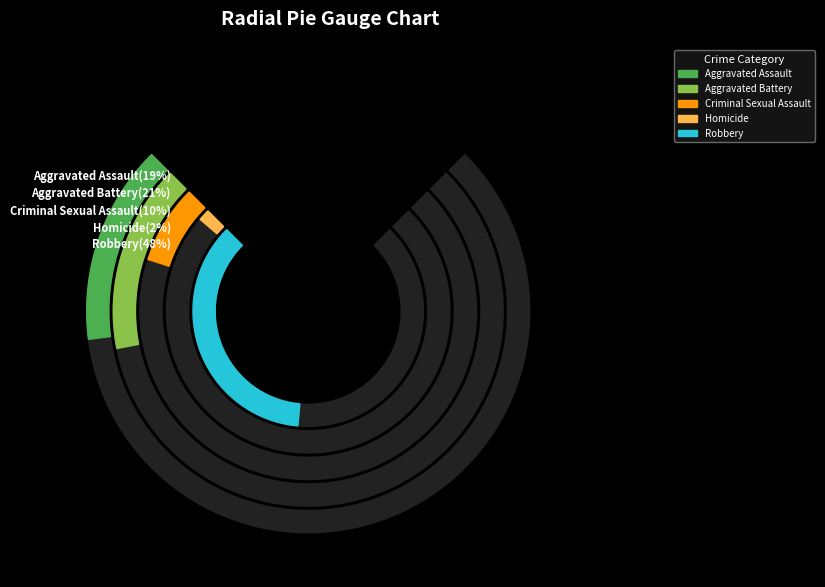

To the nearest percent, what is the difference between the largest and smallest slice percentages?

46%